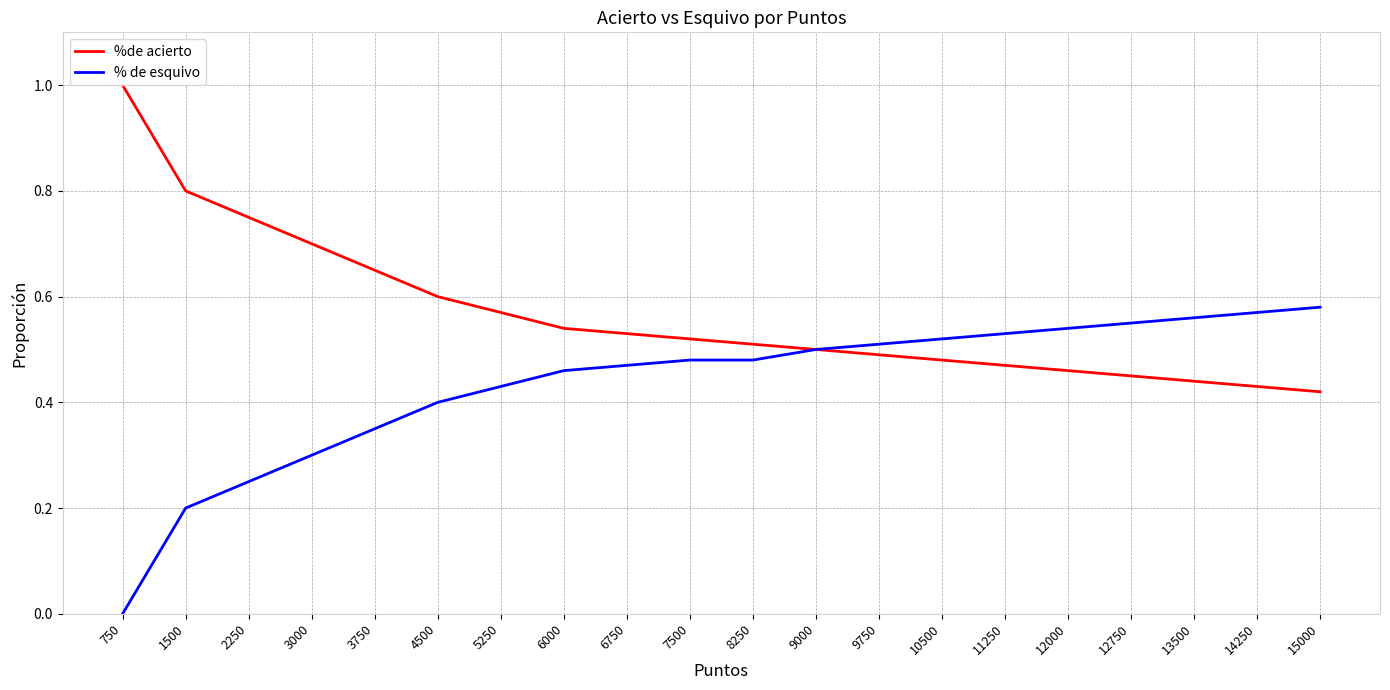

The %de acierto series shows 0.3 at 6750. True or false?

False